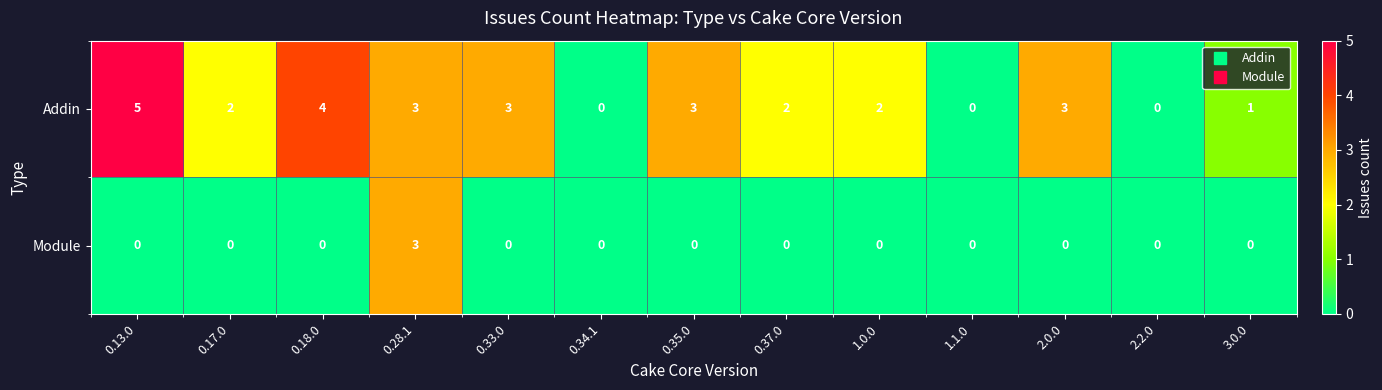

Reading left to right, transcribe all the data shown in this chart.

Addin: 0.13.0=5	0.17.0=2	0.18.0=4	0.28.1=3	0.33.0=3	0.34.1=0	0.35.0=3	0.37.0=2	1.0.0=2	1.1.0=0	2.0.0=3	2.2.0=0	3.0.0=1
Module: 0.13.0=0	0.17.0=0	0.18.0=0	0.28.1=3	0.33.0=0	0.34.1=0	0.35.0=0	0.37.0=0	1.0.0=0	1.1.0=0	2.0.0=0	2.2.0=0	3.0.0=0